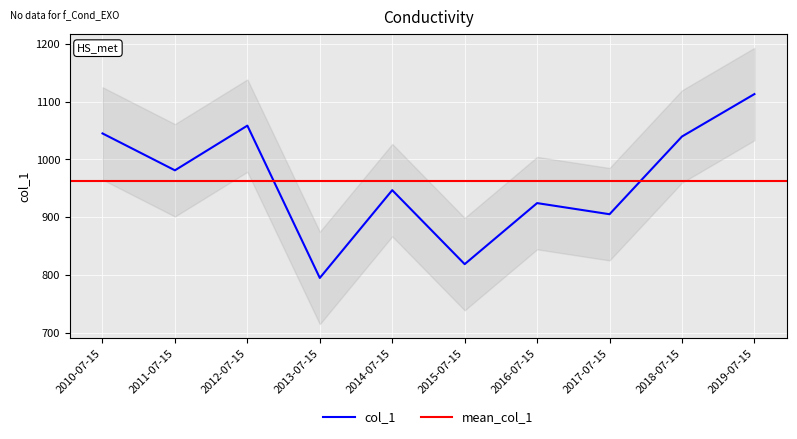

How many data points does each series have?

10